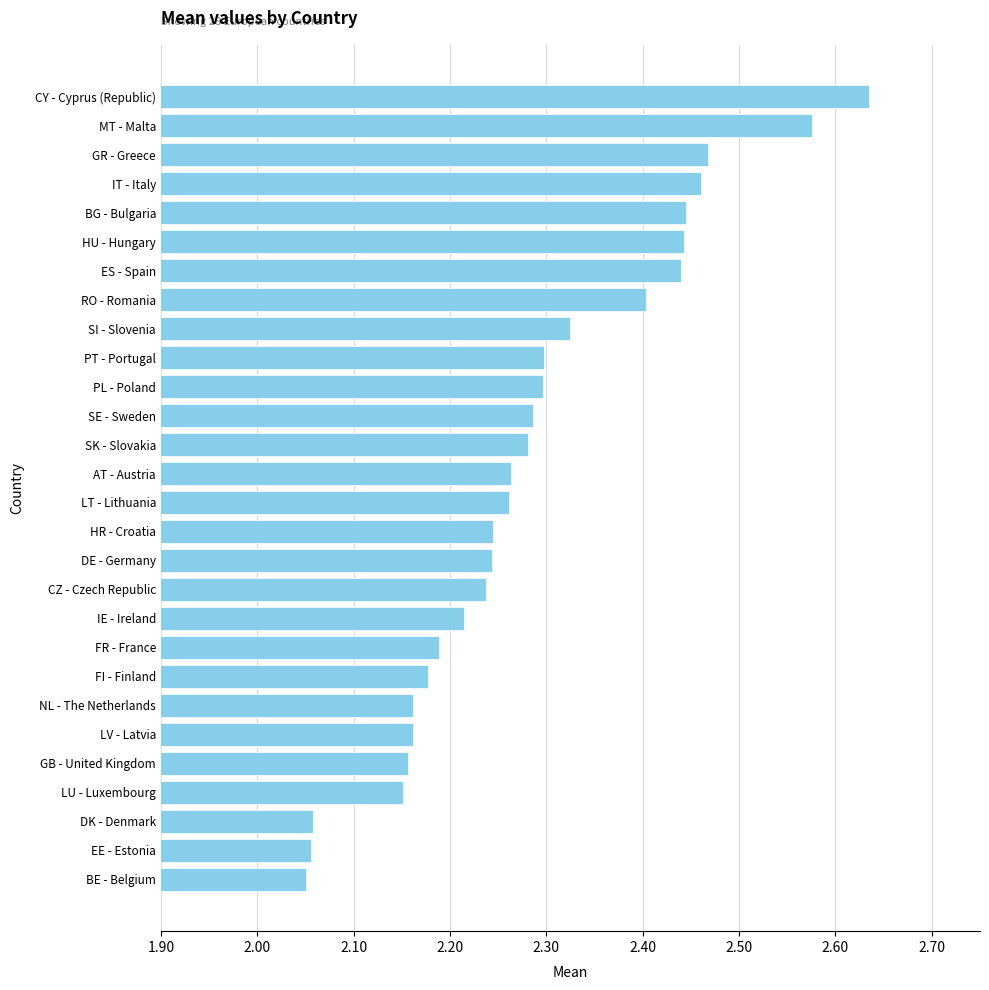

Which has a higher value, SI - Slovenia or FI - Finland?

SI - Slovenia